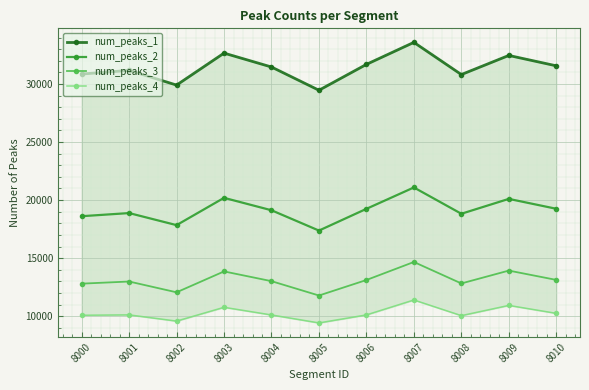

List the labels in order of num_peaks_1 value, smallest first.

8005, 8002, 8008, 8000, 8001, 8004, 8010, 8006, 8009, 8003, 8007